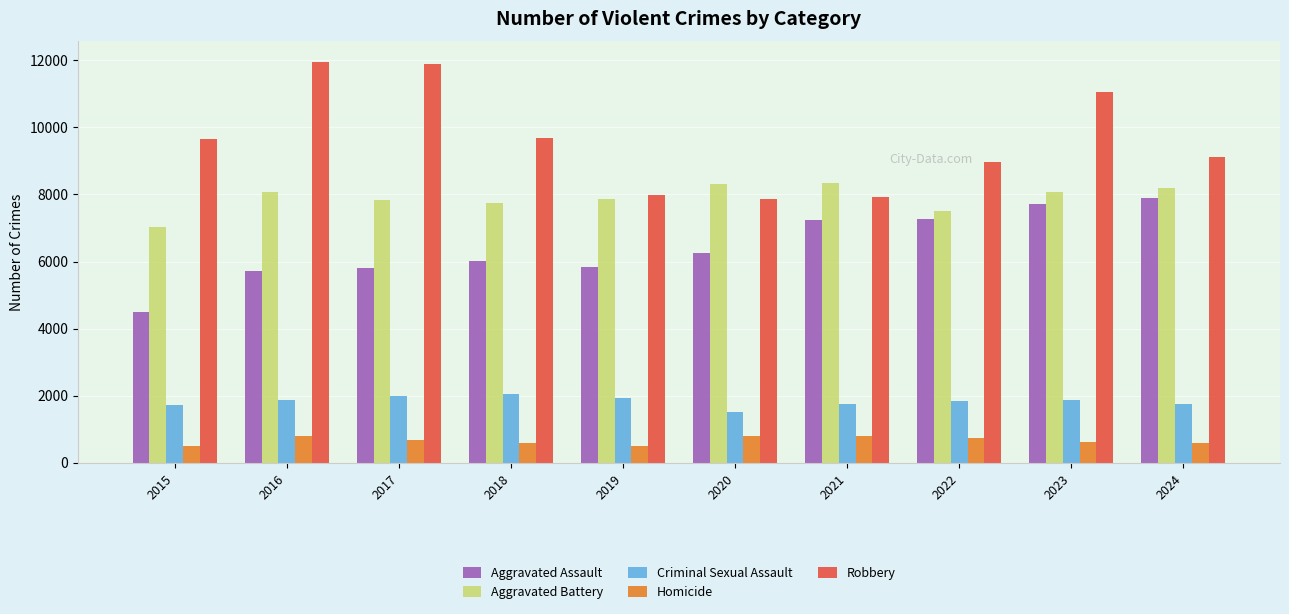

How many bars are there in each group?

5